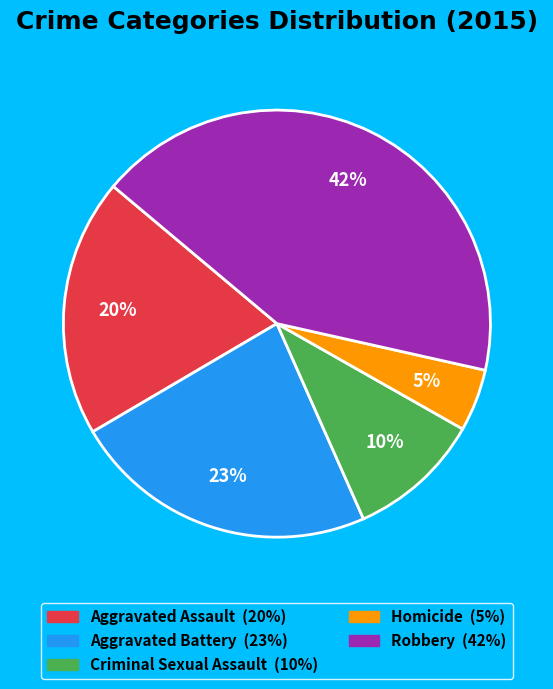

What is the smallest slice in the pie chart?

Homicide